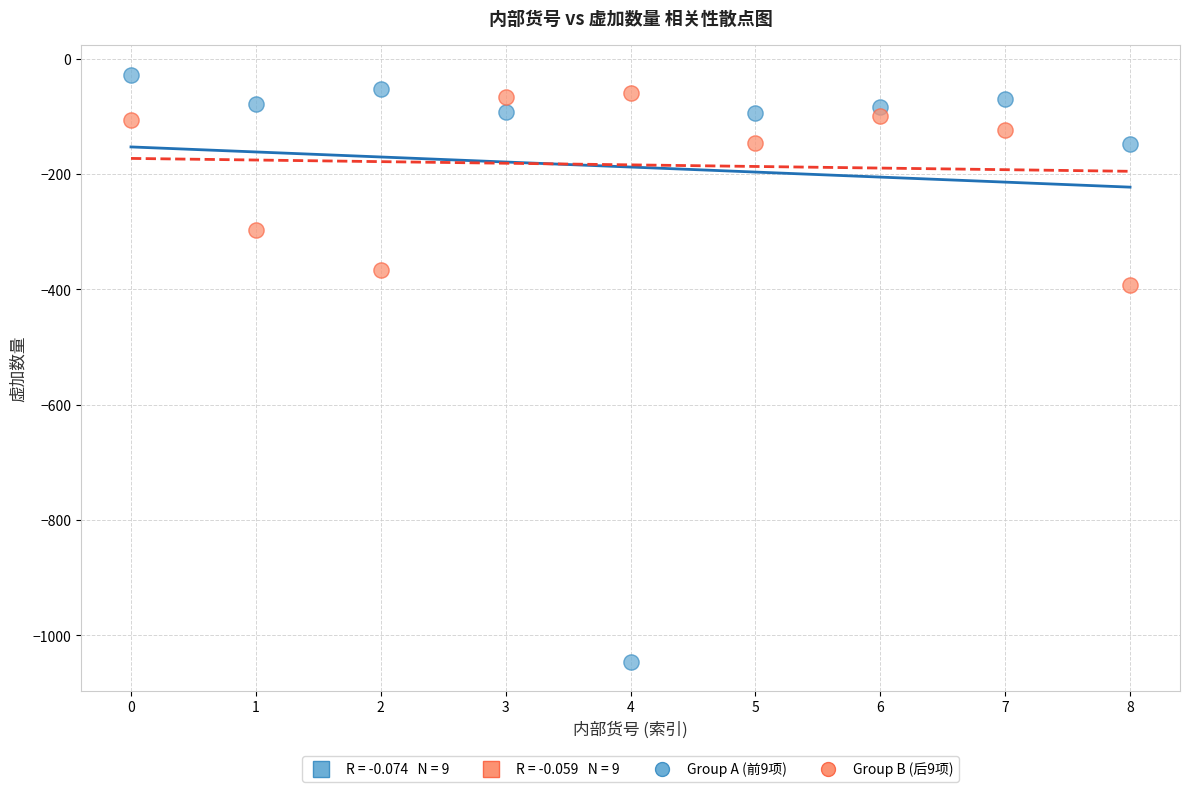

Which series has the widest spread of Y values?

Group A (前9项)